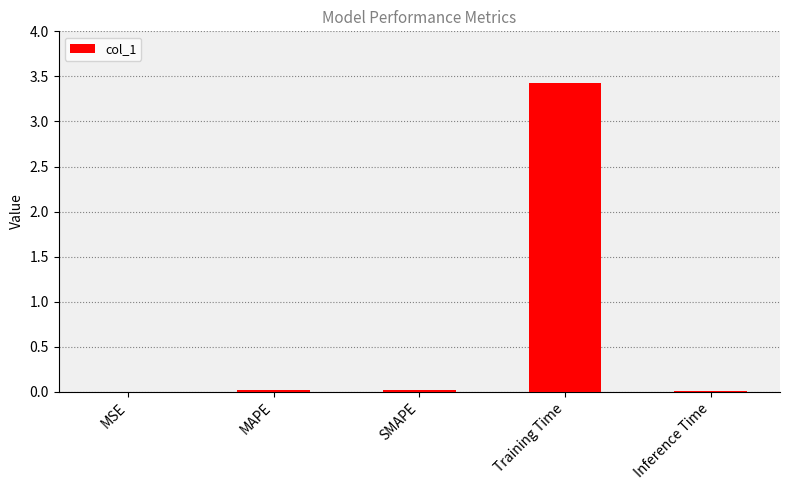

Are the bars grouped side by side (vs. stacked)?

No